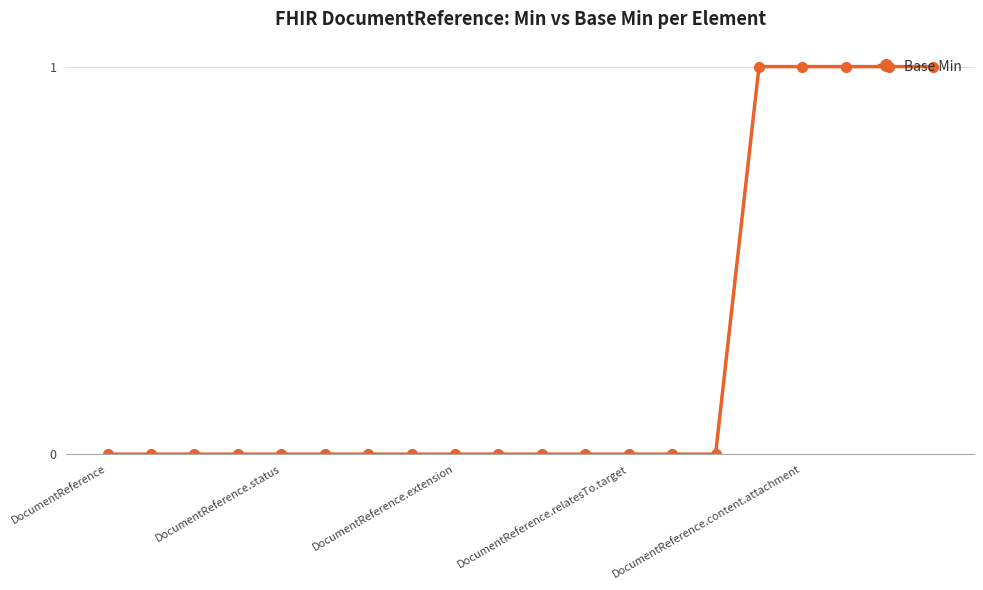

What is the sum of all values?

5